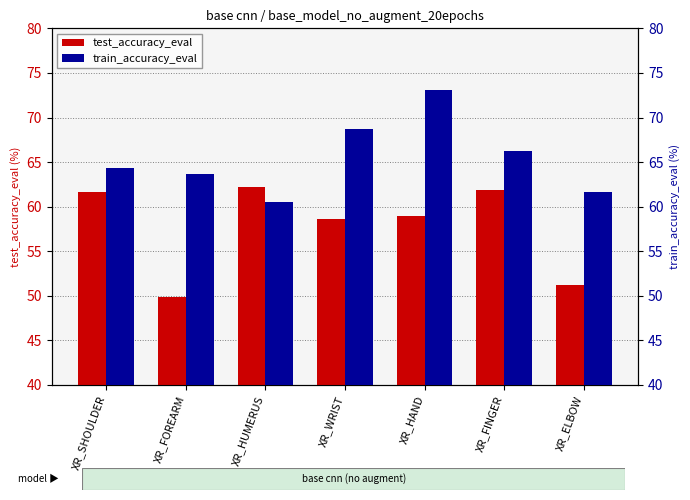

Read the test_accuracy_eval value at XR_HUMERUS.

62.1